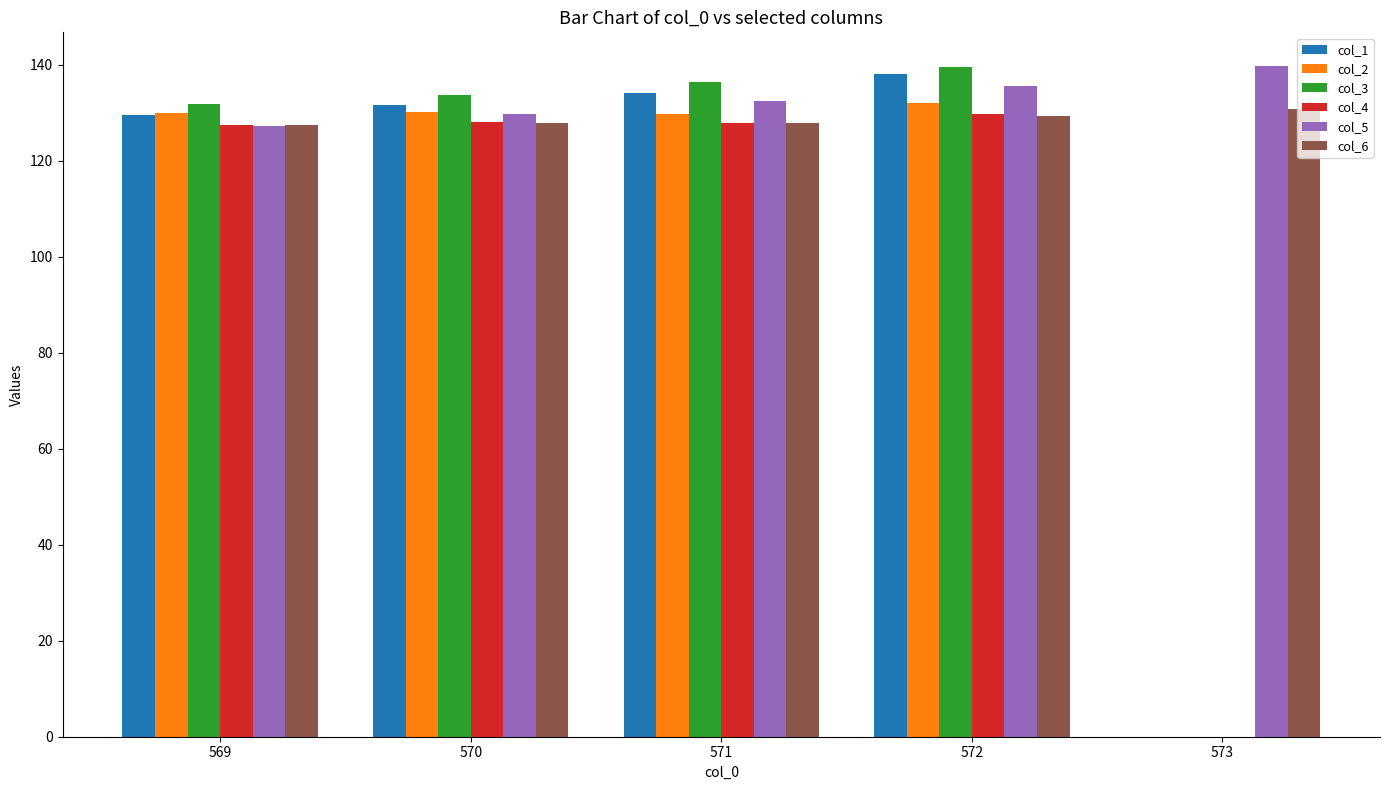

Is it true that col_1 equals 131.7 at 570?

True